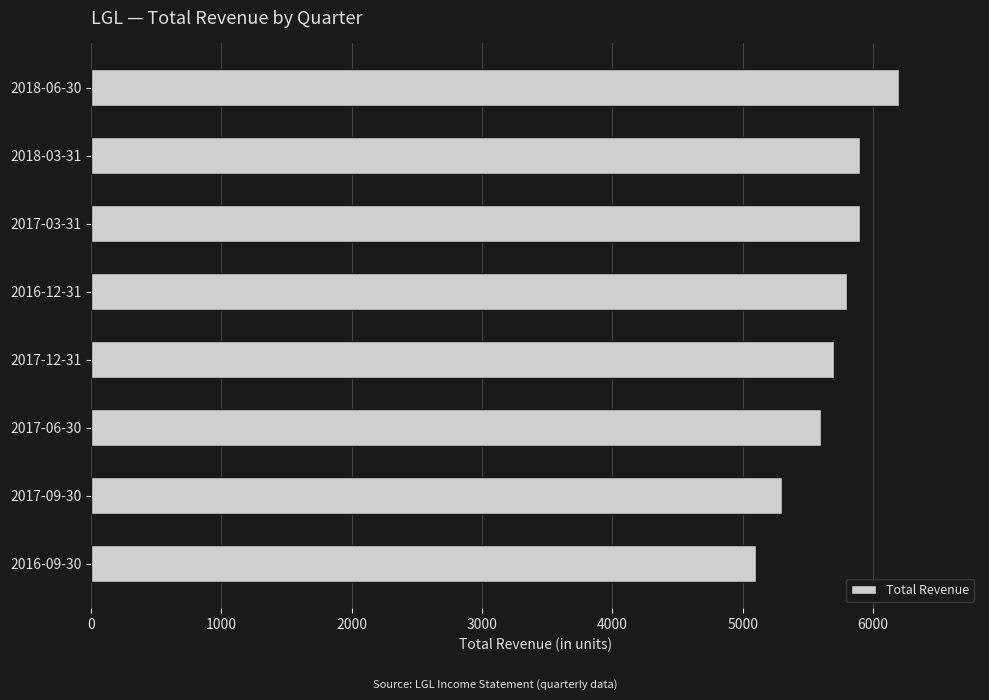

What is the change in value from 2017-06-30 to 2018-03-31?

+300